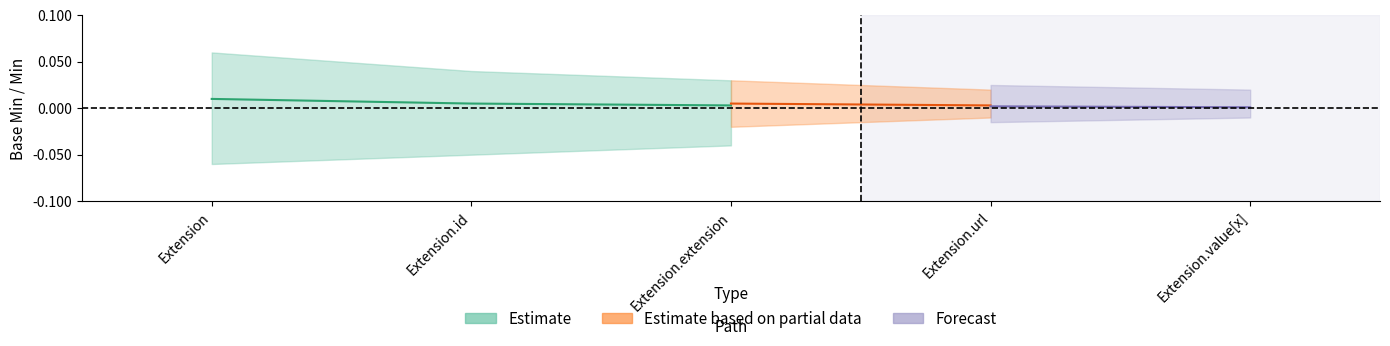

True or false: Base Min has more than 0 interior local peaks.

True